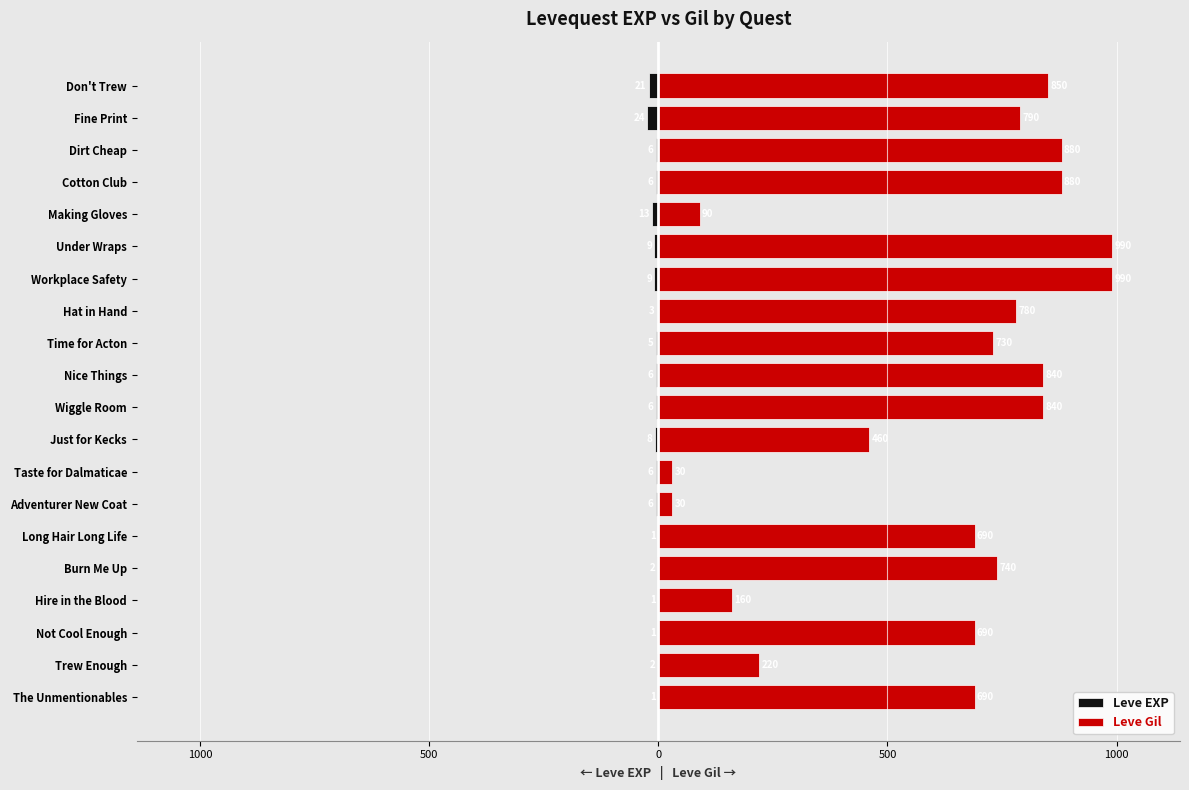

Are the bars grouped side by side (vs. stacked)?

Yes